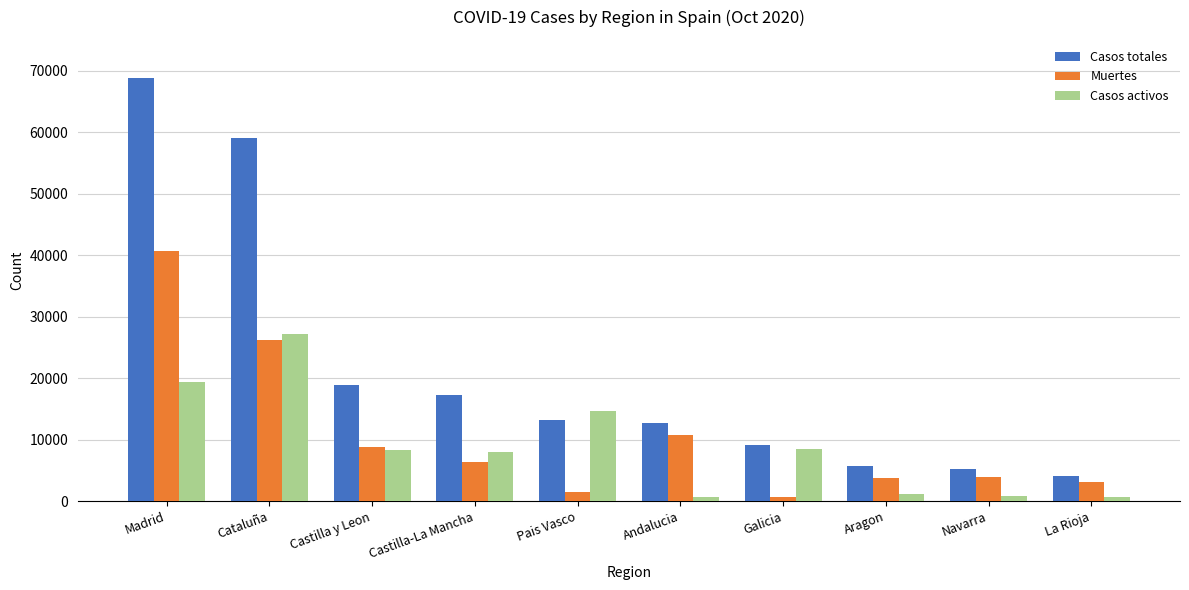

Which series changed the most between Castilla-La Mancha and La Rioja?

Casos totales